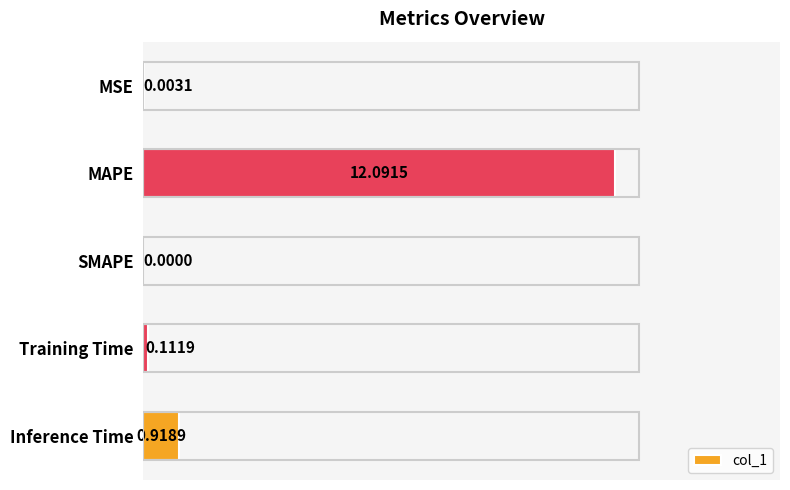

Which label corresponds to the largest value in the chart?

MAPE